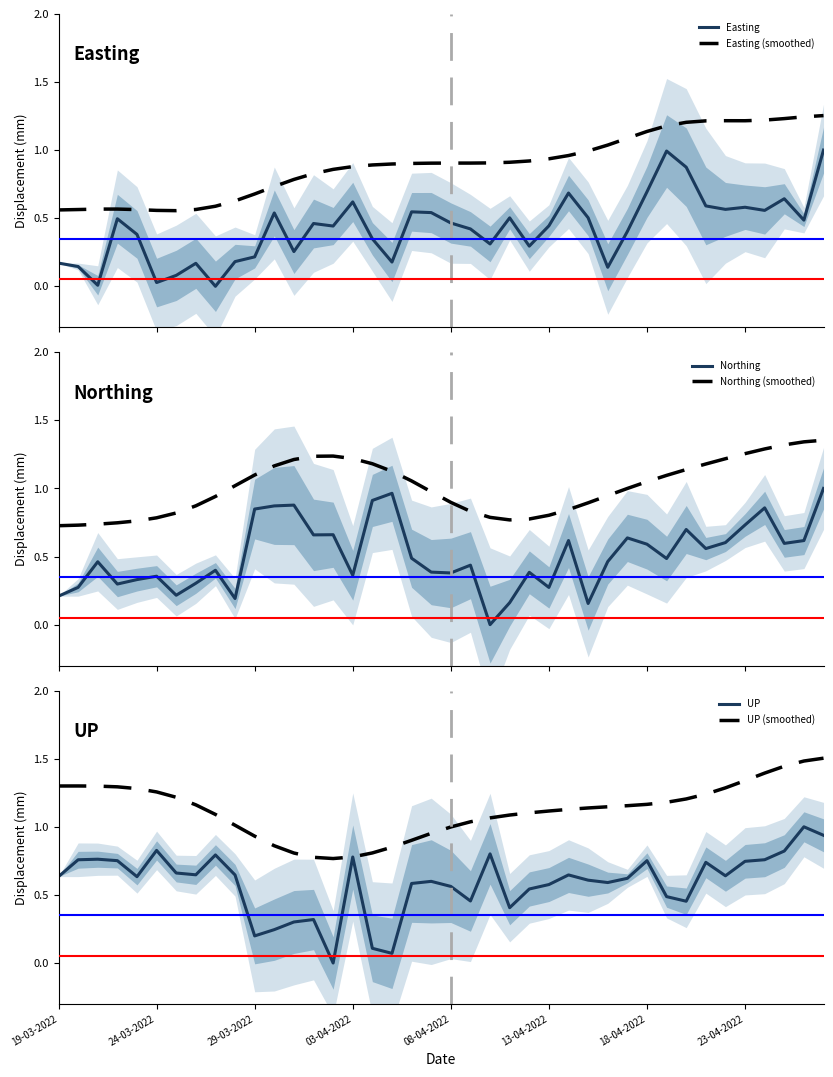

Does the chart have visible grid lines?

No